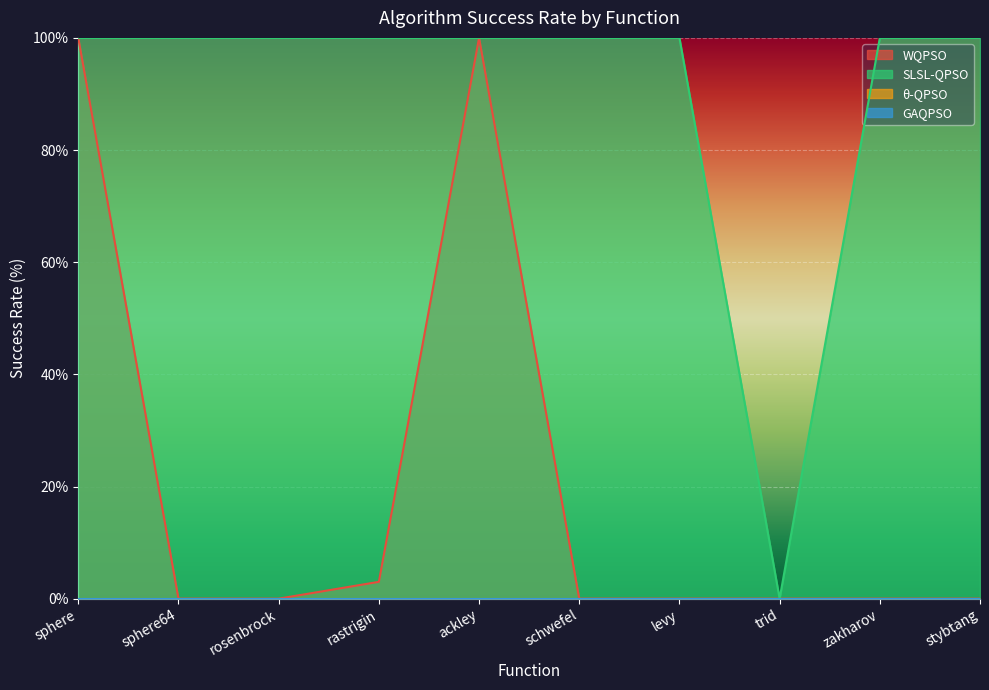

What is the difference between the maximum and minimum values in the WQPSO series?

100